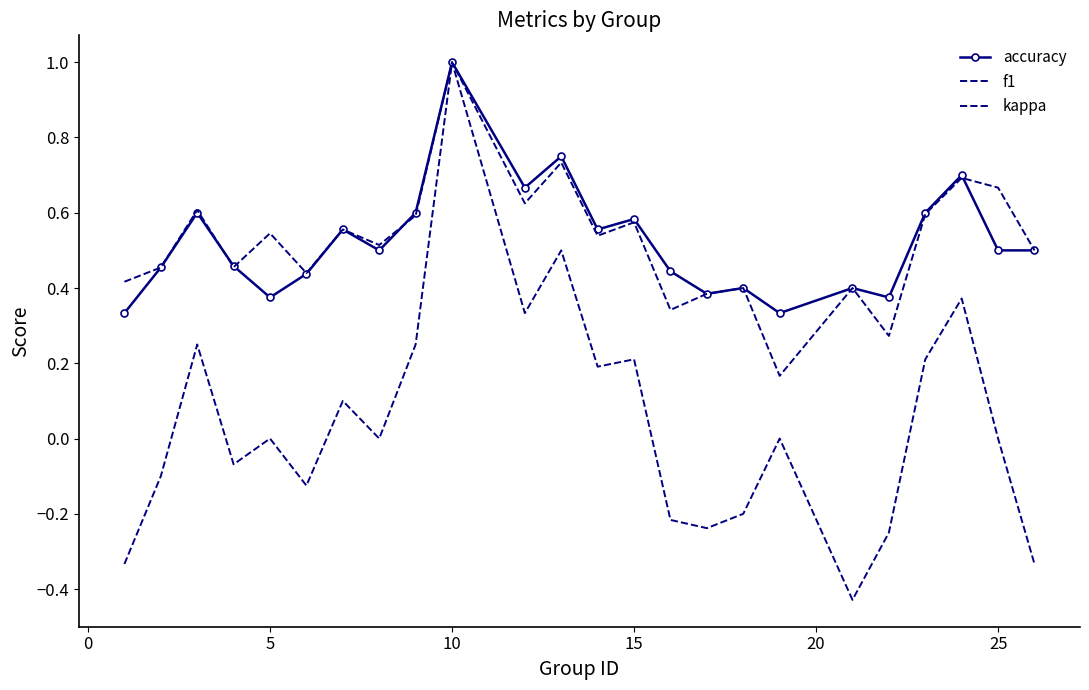

Reading right to left, list all the values displayed in this chart.

accuracy: 0.5	0.5	0.7	0.6	0.4	0.4	0.3	0.4	0.4	0.4	0.6	0.6	0.8	0.7	1.0	0.6	0.5	0.6	0.4	0.4	0.5	0.6	0.5	0.3
f1: 0.5	0.7	0.7	0.6	0.3	0.4	0.2	0.4	0.4	0.3	0.6	0.5	0.7	0.6	1.0	0.6	0.5	0.6	0.4	0.5	0.5	0.6	0.5	0.4
kappa: -0.3	0.0	0.4	0.2	-0.2	-0.4	0.0	-0.2	-0.2	-0.2	0.2	0.2	0.5	0.3	1.0	0.2	0.0	0.1	-0.1	0.0	-0.1	0.2	-0.1	-0.3